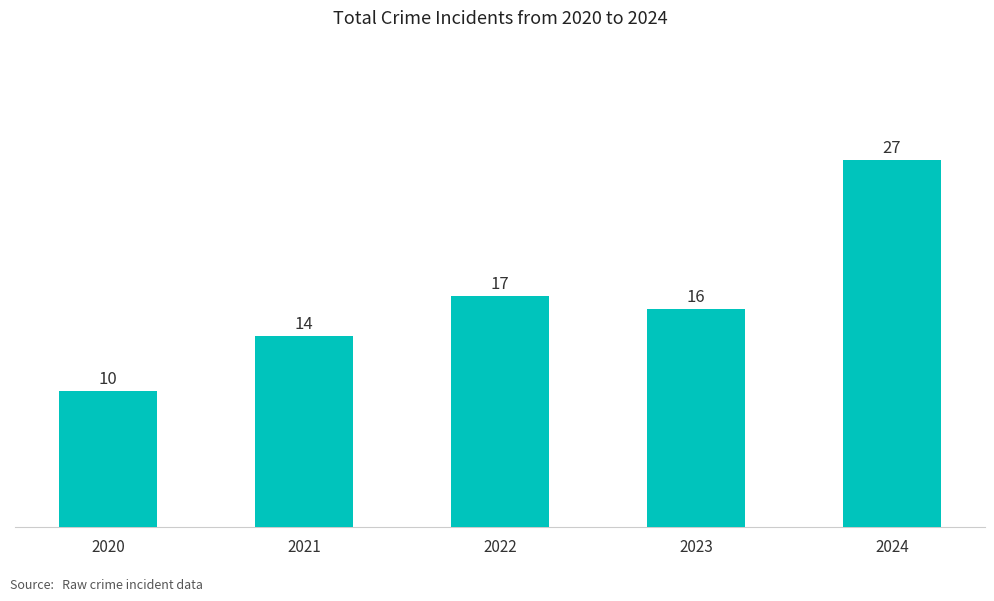

What is the maximum value shown in the chart?

27